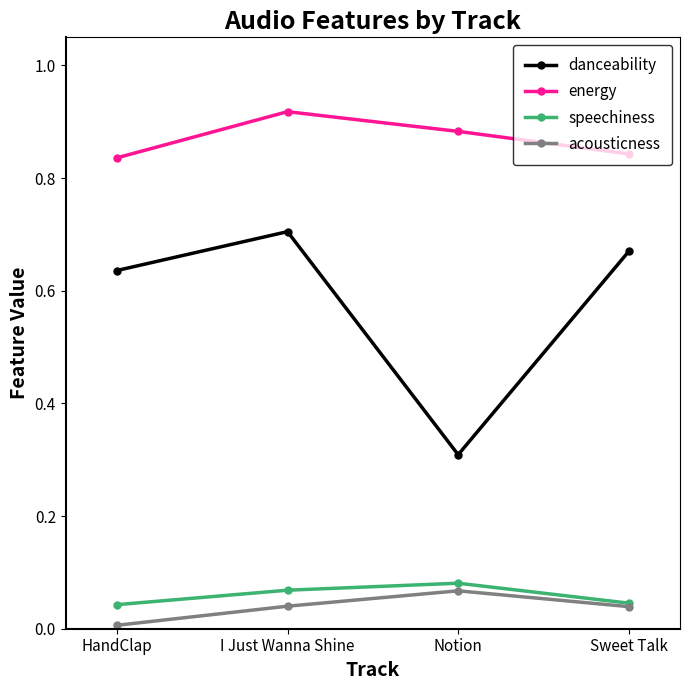

What are all the series names shown in the legend?

danceability, energy, speechiness, acousticness